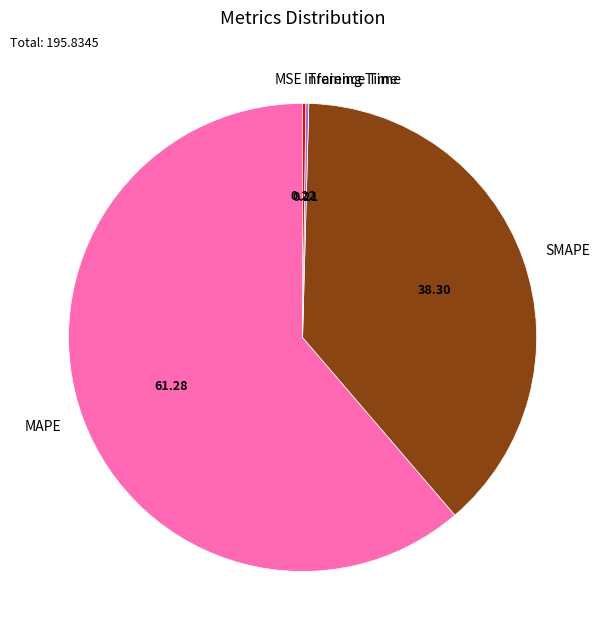

Which category accounts for the majority?

MAPE